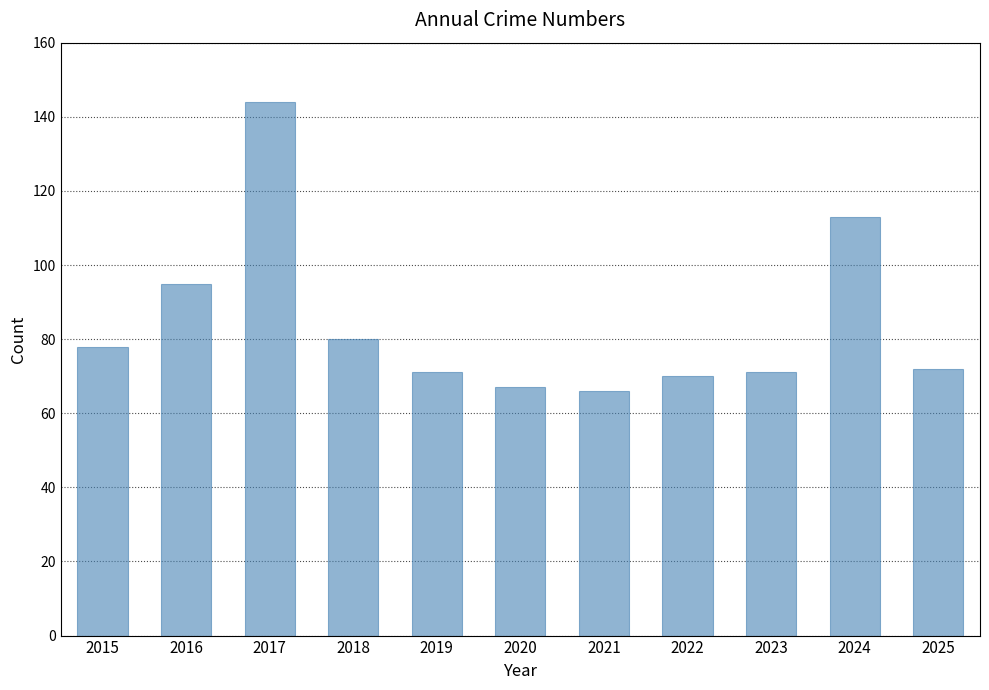

Which has a higher value, 2016 or 2022?

2016